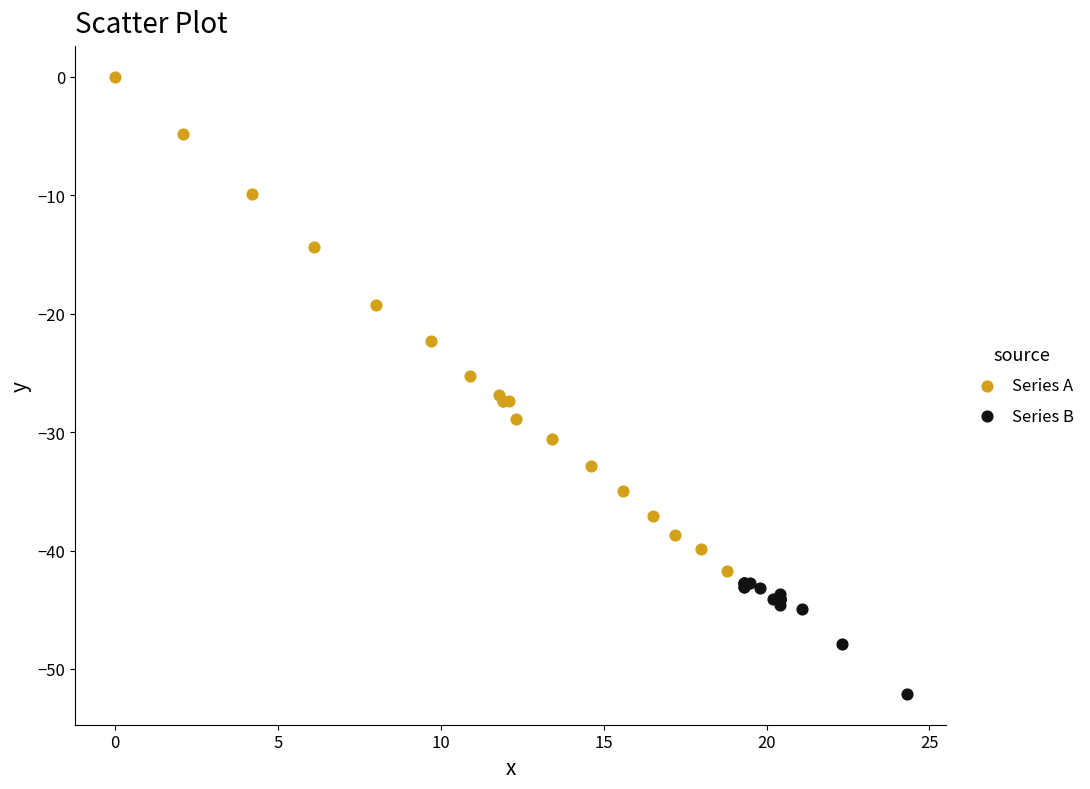

Which series has the widest spread of Y values?

Series A